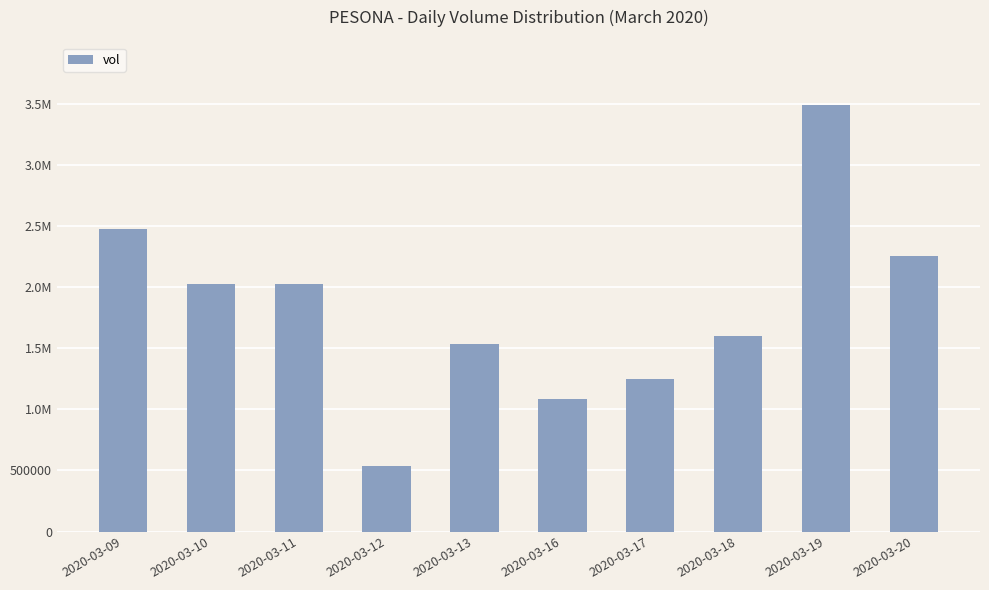

Does the chart contain any negative values?

No